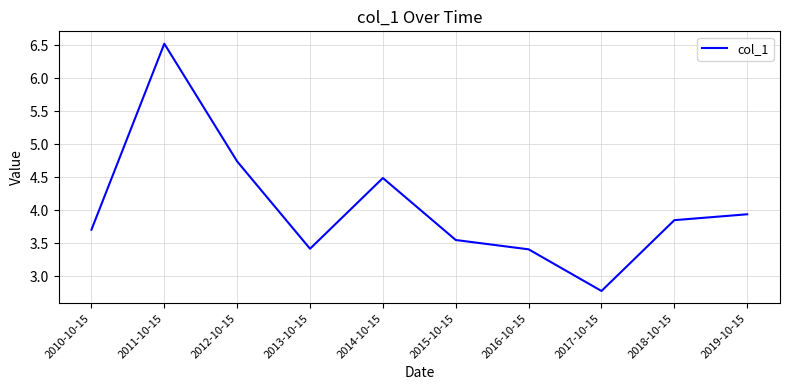

What is the difference between the maximum and second lowest values?

3.1